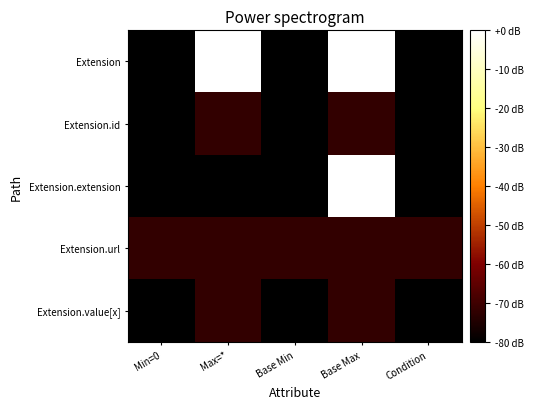

Reading left to right, list all the values displayed in this chart.

Extension: Min=0=-80	Max=*=0	Base Min=-80	Base Max=0	Condition=-80
Extension.id: Min=0=-80	Max=*=-72	Base Min=-80	Base Max=-72	Condition=-80
Extension.extension: Min=0=-80	Max=*=-80	Base Min=-80	Base Max=0	Condition=-80
Extension.url: Min=0=-72	Max=*=-72	Base Min=-72	Base Max=-72	Condition=-72
Extension.value[x]: Min=0=-80	Max=*=-72	Base Min=-80	Base Max=-72	Condition=-80